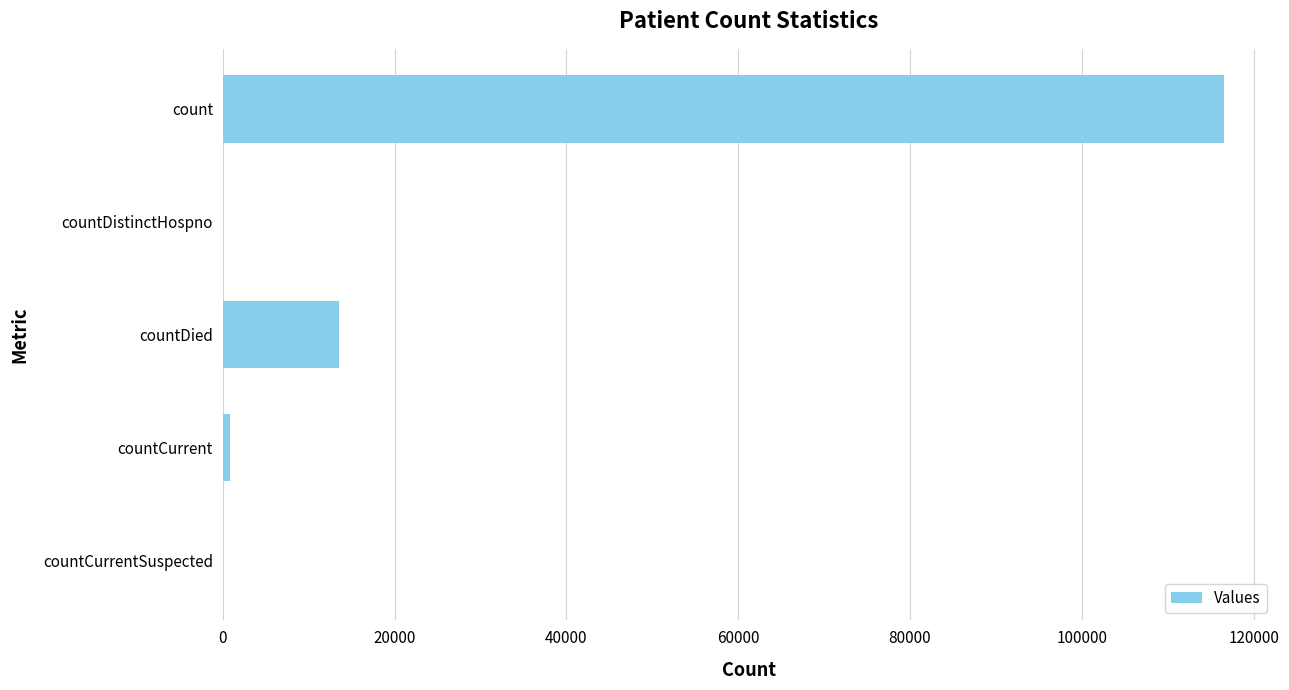

Reading top to bottom, extract all data points from this chart.

count=116594	countDistinctHospno=0	countDied=13488	countCurrent=802	countCurrentSuspected=0